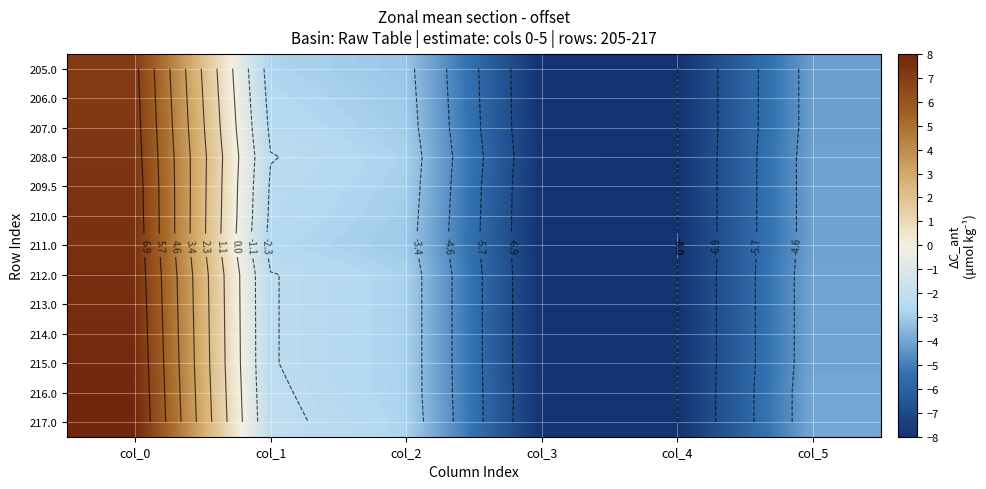

At col_0, list the series in order from largest to smallest.

217.0, 216.0, 215.0, 214.0, 213.0, 212.0, 211.0, 210.0, 209.5, 208.0, 207.0, 206.0, 205.0